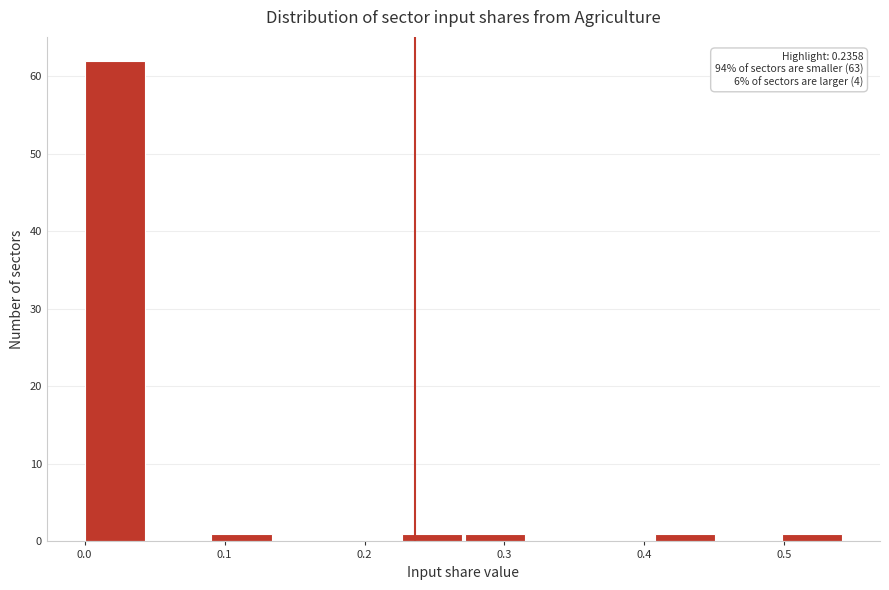

Which range on the x-axis has the tallest bar?

0.00 to 0.05